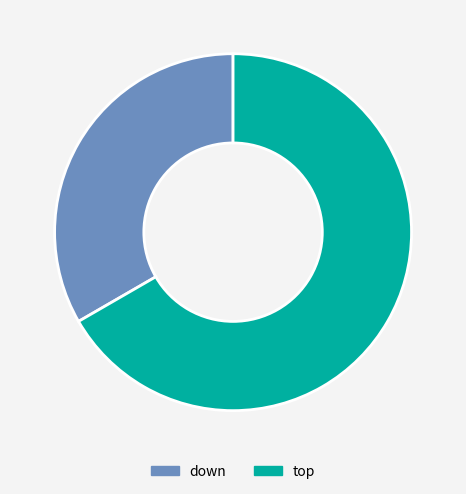

Is it true that down is 33% of the pie?

True